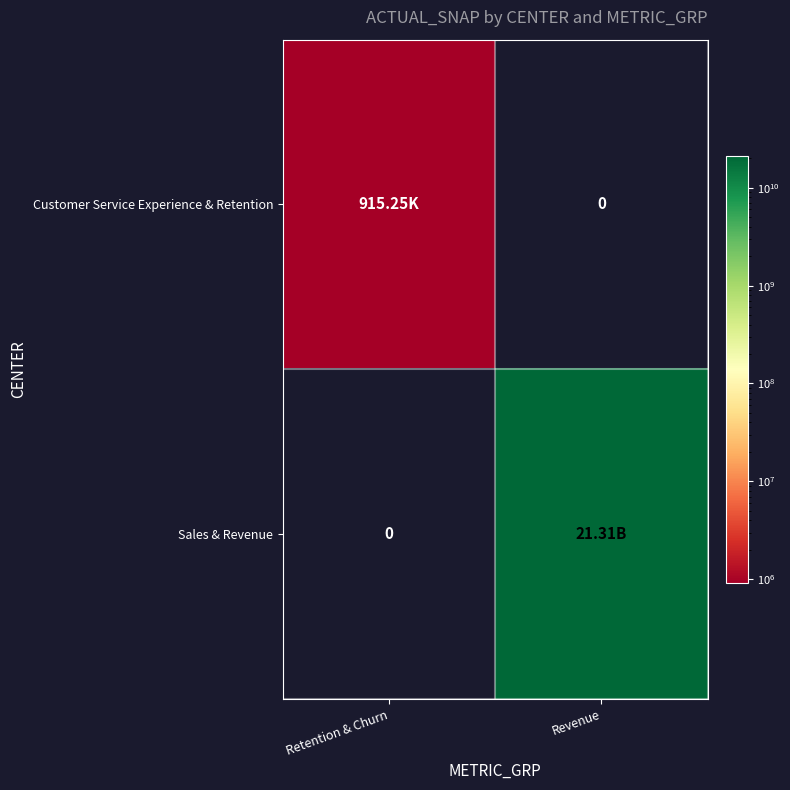

Where is Customer Service Experience & Retention nearest to the value 457623?

Revenue